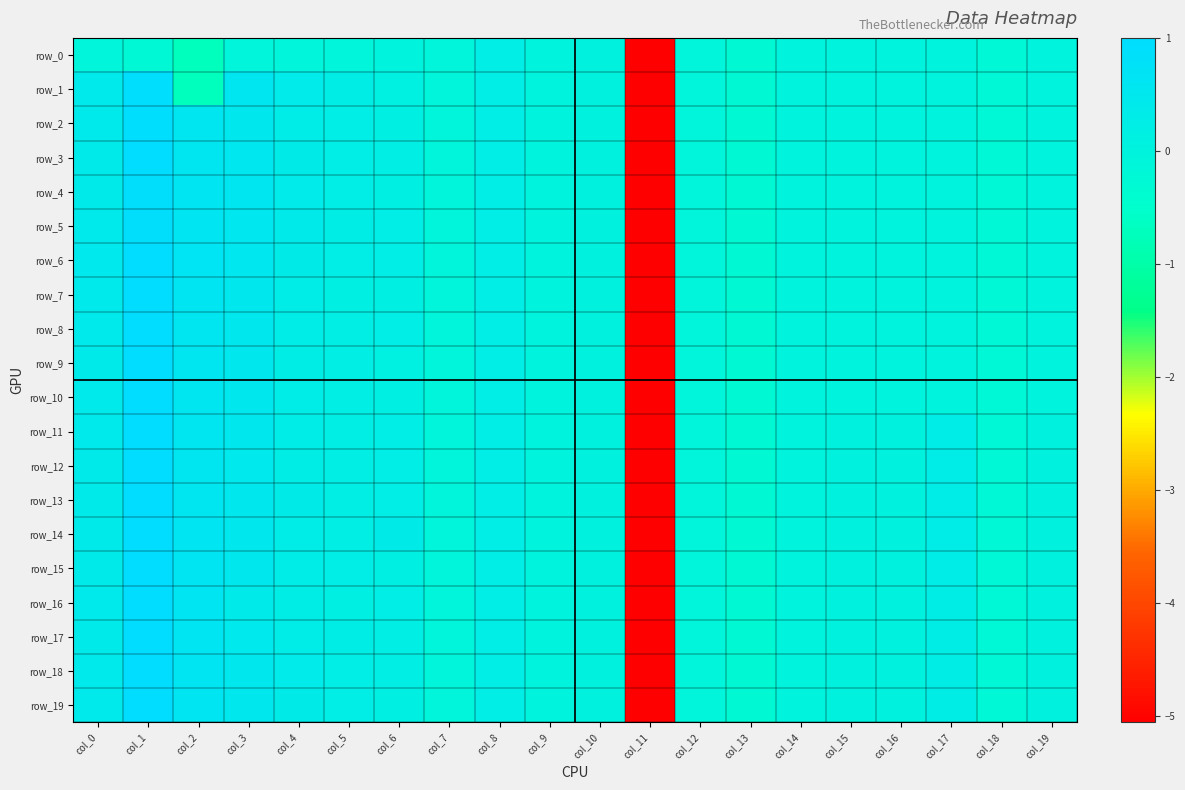

Reading left to right, transcribe all the data shown in this chart.

row_0: -0.1	-0.2	-0.7	-0.1	-0.1	-0.1	-0.0	-0.1	0.2	0.0	0.0	-5.1	-0.1	-0.3	-0.0	-0.0	-0.0	-0.0	-0.2	-0.0
row_1: 0.4	0.9	-0.7	0.6	0.4	0.3	0.1	-0.1	0.2	0.0	0.0	-5.1	-0.1	-0.3	-0.0	-0.0	-0.0	-0.0	-0.2	-0.0
row_2: 0.4	1.0	0.6	0.5	0.3	0.2	0.2	-0.1	0.2	0.0	0.0	-5.1	-0.1	-0.3	-0.0	-0.0	-0.0	-0.0	-0.2	-0.0
row_3: 0.4	1.0	0.6	0.5	0.3	0.2	0.2	-0.1	0.2	0.0	0.0	-5.1	-0.1	-0.3	-0.0	-0.0	-0.0	-0.0	-0.2	-0.0
row_4: 0.4	0.9	0.6	0.6	0.3	0.2	0.2	-0.1	0.2	0.0	0.0	-5.1	-0.1	-0.3	-0.0	-0.0	-0.0	-0.0	-0.2	-0.0
row_5: 0.4	0.9	0.6	0.5	0.4	0.2	0.2	-0.1	0.2	0.0	0.0	-5.1	-0.1	-0.3	-0.0	-0.0	-0.0	-0.0	-0.2	-0.0
row_6: 0.4	1.0	0.6	0.5	0.3	0.2	0.2	-0.1	0.2	0.0	0.0	-5.1	-0.1	-0.3	-0.0	-0.0	-0.0	-0.0	-0.2	-0.0
row_7: 0.4	1.0	0.6	0.5	0.3	0.2	0.2	-0.1	0.2	0.0	0.0	-5.1	-0.1	-0.3	-0.0	-0.0	-0.0	-0.0	-0.2	-0.0
row_8: 0.4	1.0	0.6	0.5	0.3	0.2	0.2	-0.1	0.2	0.0	0.0	-5.1	-0.1	-0.3	-0.0	-0.0	-0.0	-0.0	-0.2	-0.0
row_9: 0.4	1.0	0.6	0.5	0.3	0.2	0.1	-0.1	0.2	0.0	0.0	-5.1	-0.1	-0.3	-0.0	-0.0	-0.0	-0.0	-0.2	-0.0
row_10: 0.4	1.0	0.6	0.5	0.3	0.2	0.2	-0.1	0.2	0.0	0.0	-5.1	-0.1	-0.3	-0.0	-0.0	-0.0	-0.0	-0.2	-0.0
row_11: 0.4	1.0	0.6	0.5	0.3	0.2	0.2	-0.1	0.2	0.0	0.0	-5.1	-0.1	-0.3	0.0	0.0	0.0	0.3	-0.2	0.0
row_12: 0.4	1.0	0.6	0.4	0.3	0.2	0.2	-0.1	0.2	0.0	0.0	-5.1	-0.1	-0.3	0.0	0.0	0.0	0.3	-0.2	0.0
row_13: 0.4	1.0	0.6	0.5	0.3	0.2	0.2	-0.1	0.2	0.0	0.0	-5.1	-0.1	-0.3	0.0	0.0	0.0	0.3	-0.2	0.0
row_14: 0.4	1.0	0.6	0.5	0.3	0.2	0.3	-0.1	0.2	0.0	0.0	-5.1	-0.1	-0.3	0.0	0.0	0.0	0.3	-0.2	0.0
row_15: 0.4	1.0	0.6	0.5	0.3	0.2	0.2	-0.1	0.2	0.0	0.0	-5.1	-0.1	-0.3	0.0	0.0	0.0	0.3	-0.2	0.0
row_16: 0.4	1.0	0.6	0.4	0.3	0.2	0.2	-0.1	0.2	0.0	0.0	-5.1	-0.1	-0.3	0.0	0.0	0.0	0.3	-0.2	0.0
row_17: 0.4	1.0	0.6	0.5	0.3	0.2	0.2	-0.1	0.2	0.0	0.0	-5.1	-0.1	-0.3	0.0	0.0	0.0	0.3	-0.2	0.0
row_18: 0.4	1.0	0.6	0.5	0.4	0.2	0.2	-0.1	0.2	0.0	0.0	-5.1	-0.1	-0.3	0.0	0.0	0.0	0.3	-0.2	0.0
row_19: 0.4	1.0	0.6	0.5	0.3	0.2	0.2	-0.1	0.2	0.0	0.0	-5.1	-0.1	-0.3	0.0	0.0	0.0	0.3	-0.2	0.0